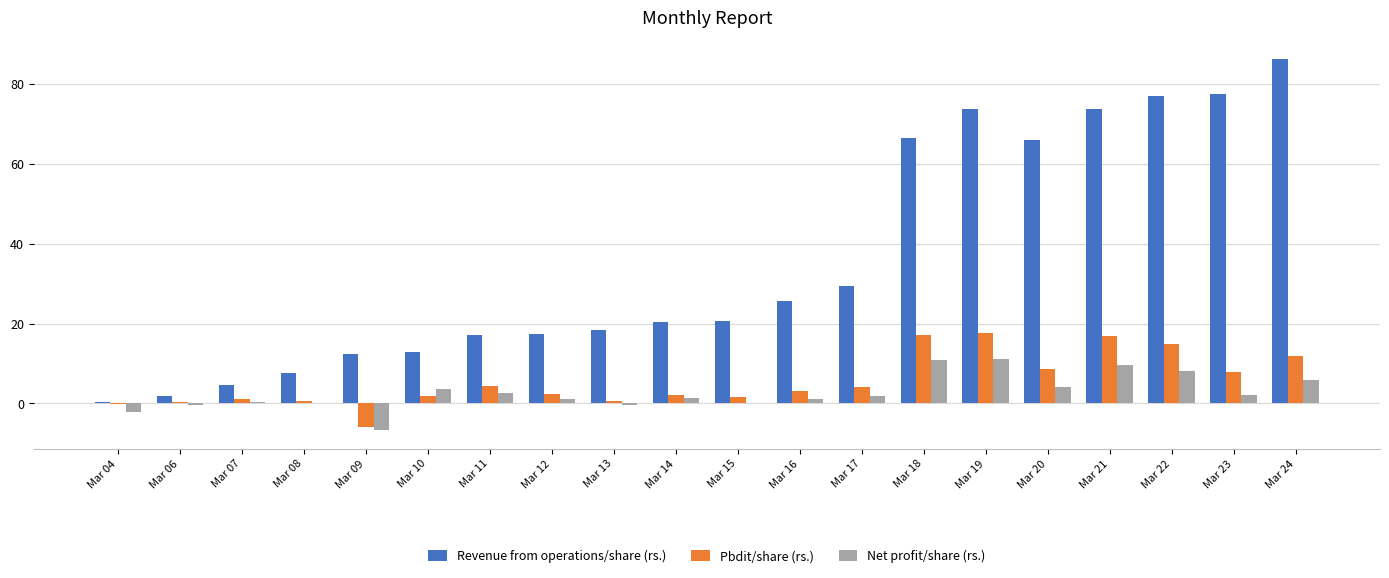

What is the sum of all Pbdit/share (rs.) values?

111.7